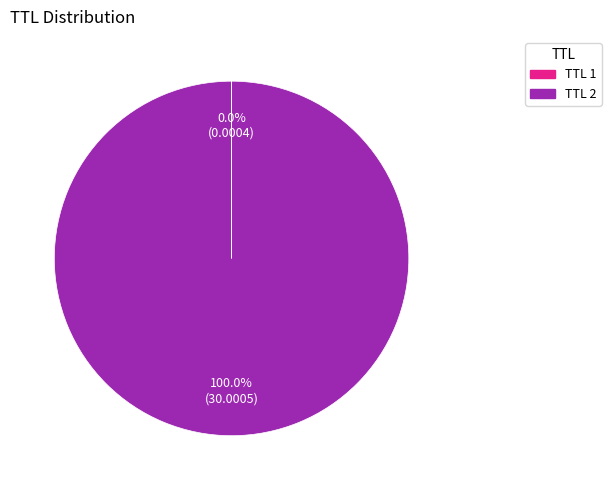

Which slice is the largest?

TTL 2